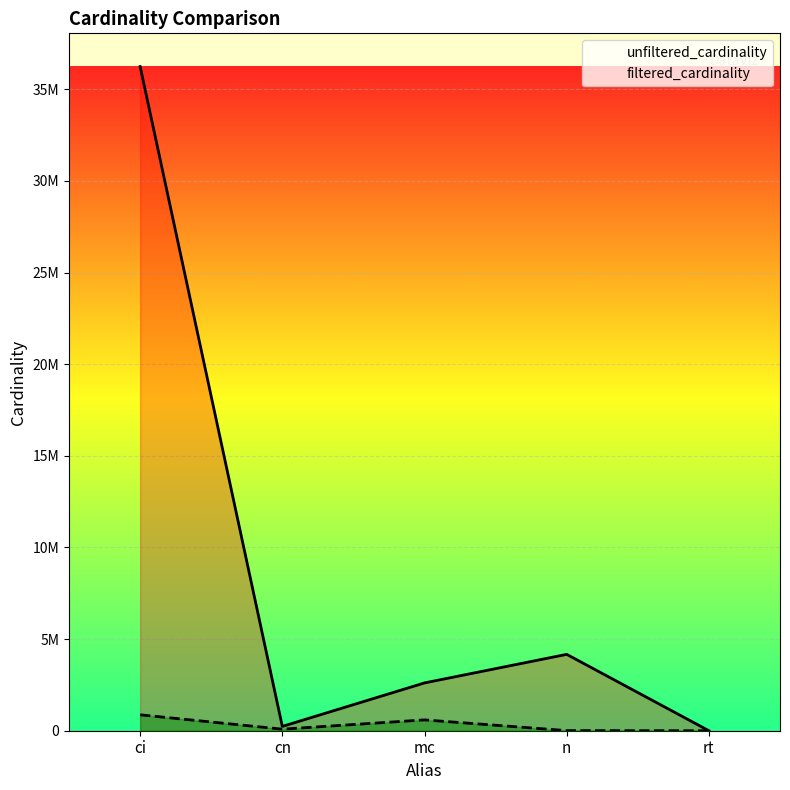

Between mc and rt, which series saw the biggest shift?

unfiltered_cardinality